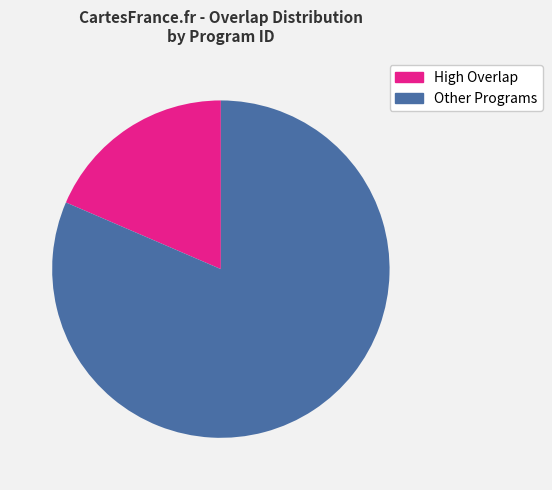

Does any single category account for the majority?

Yes